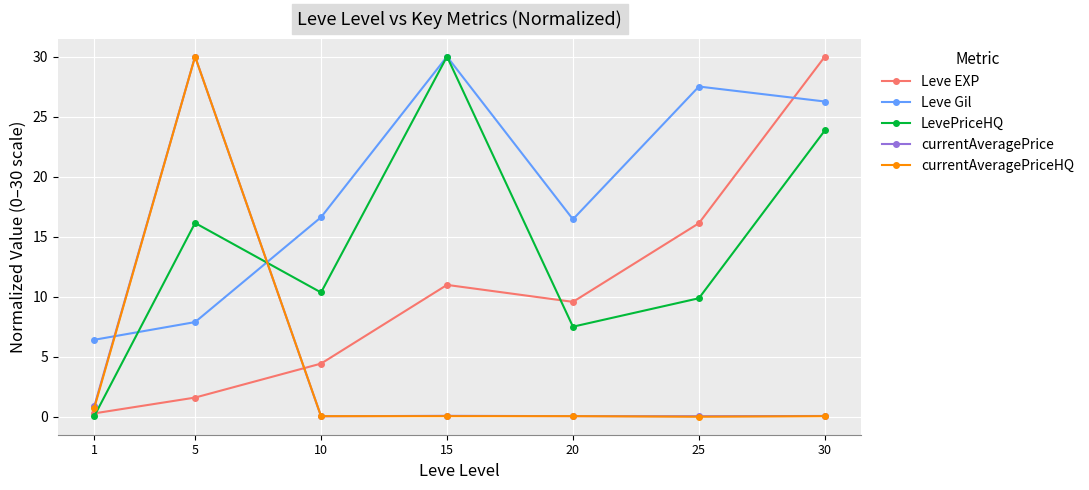

How many lines are shown in the chart?

5